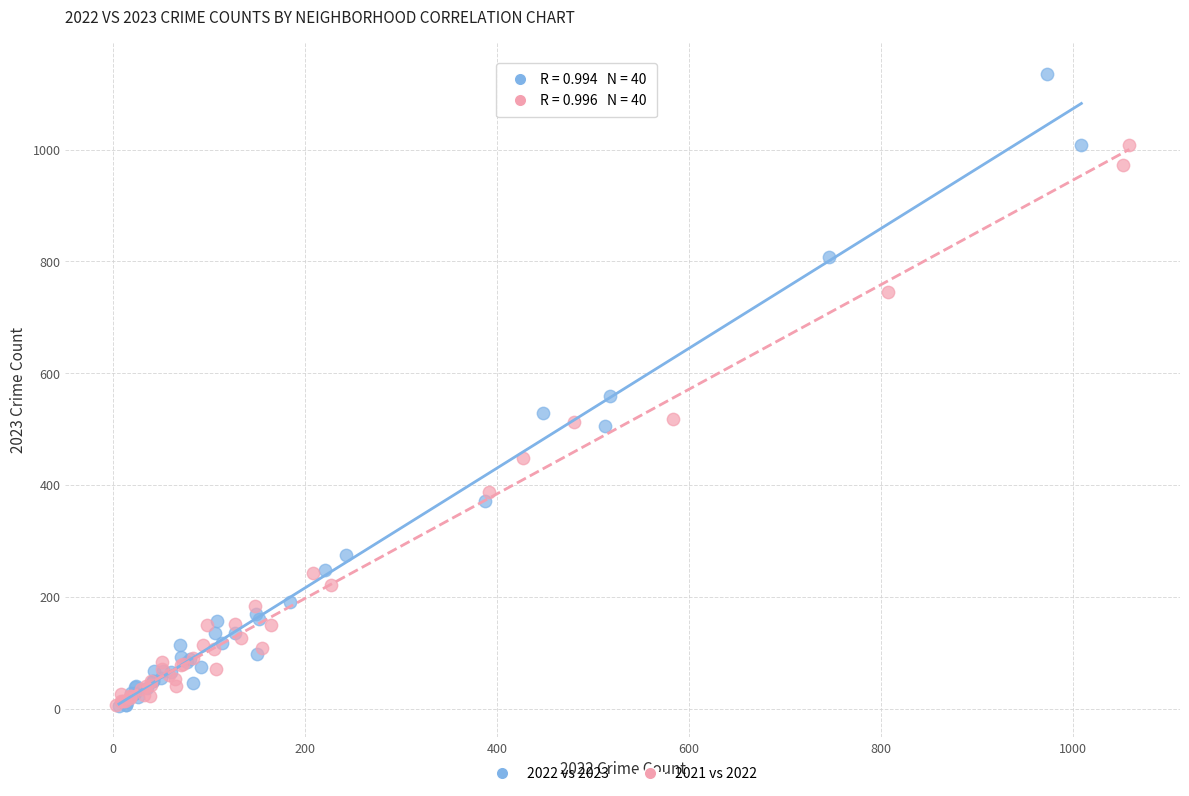

Which series has the widest spread of Y values?

2022 vs 2023